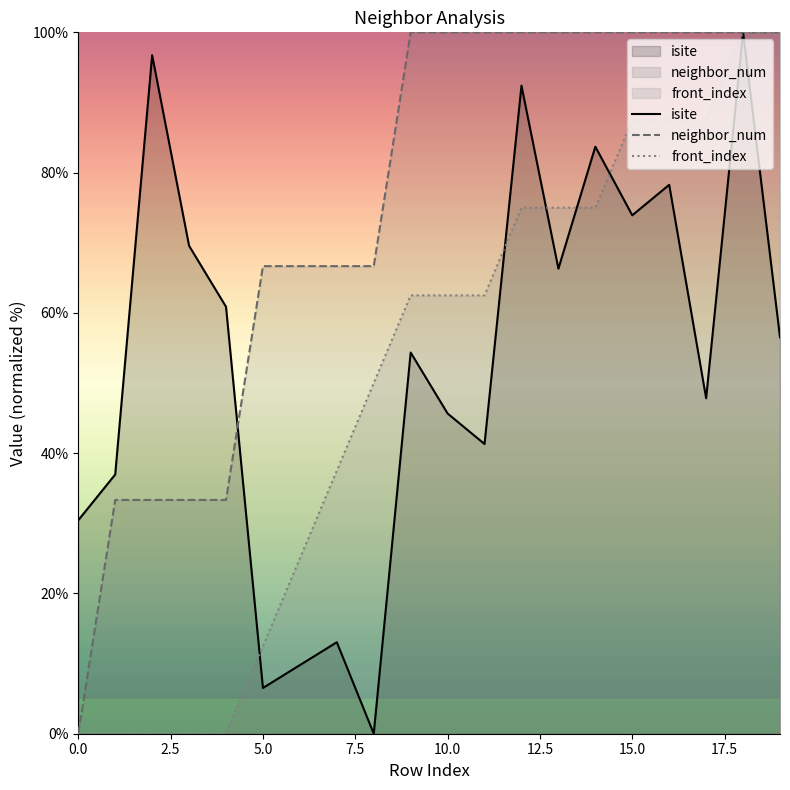

How many lines are shown in the chart?

3